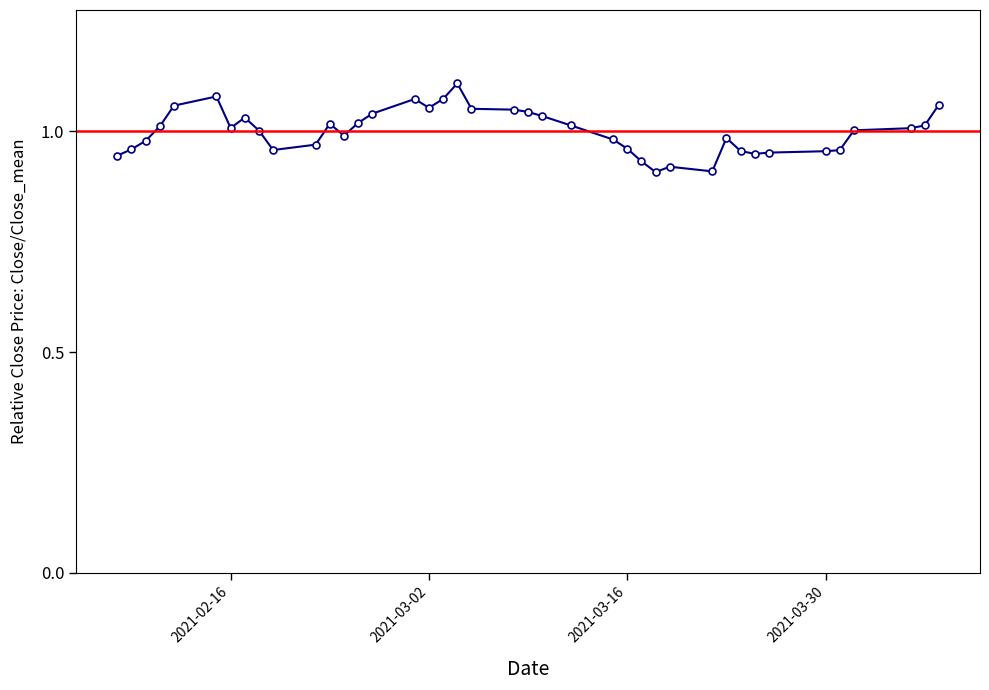

How many interior local valleys (lower than both neighbors) does the data have?

7